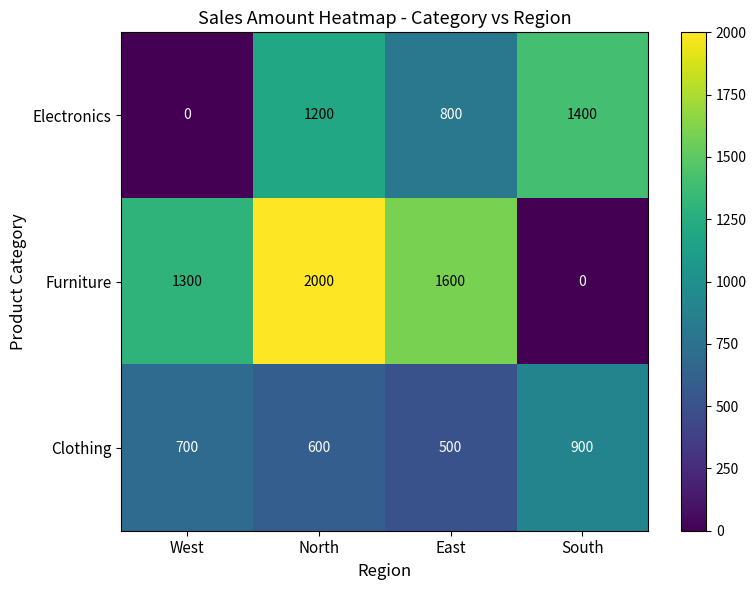

At South, list the series in order from smallest to largest.

Furniture, Clothing, Electronics